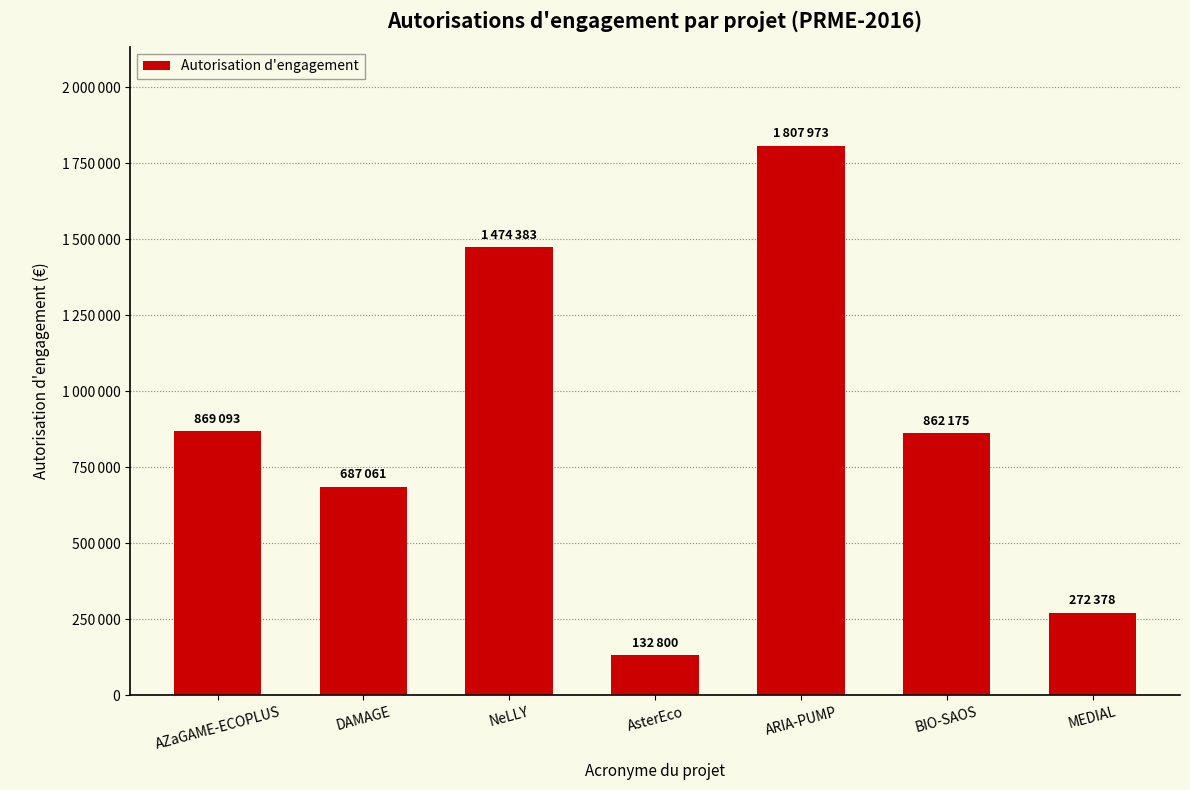

Which category has the lowest value across all series?

AsterEco